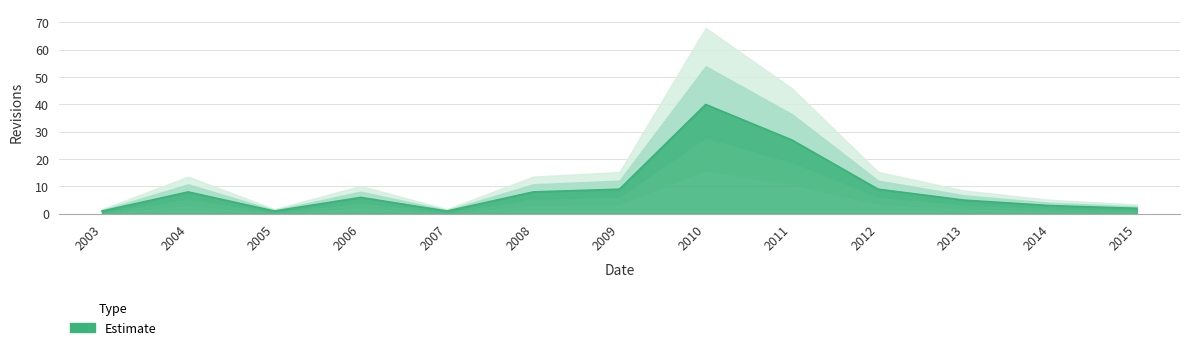

What is the approximate value at 2004, to the nearest 10?

10